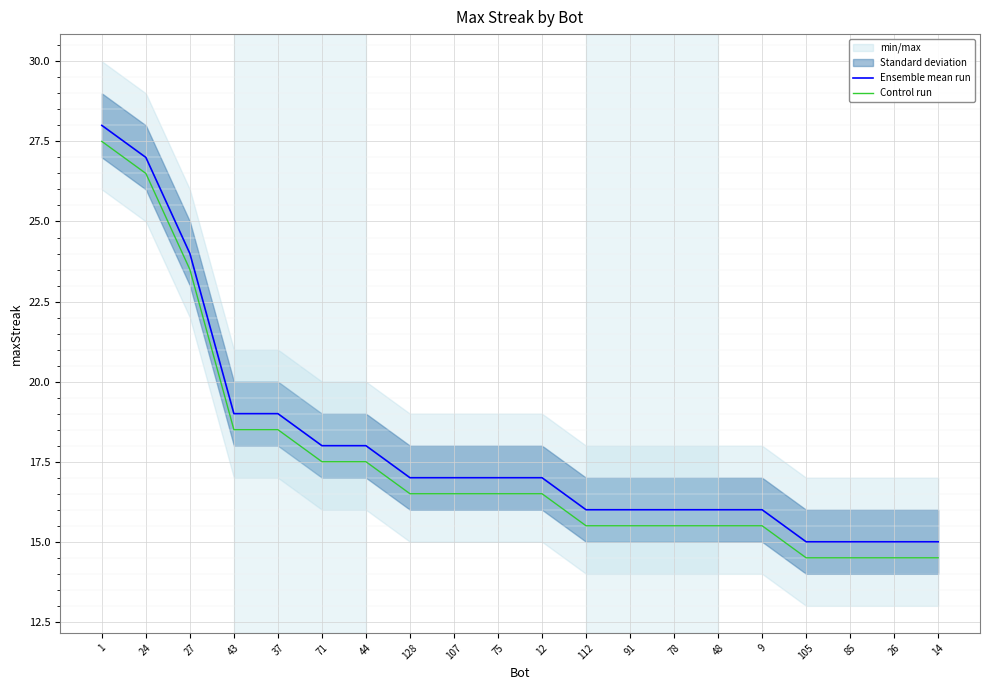

Read the Control run value at 85.

14.5